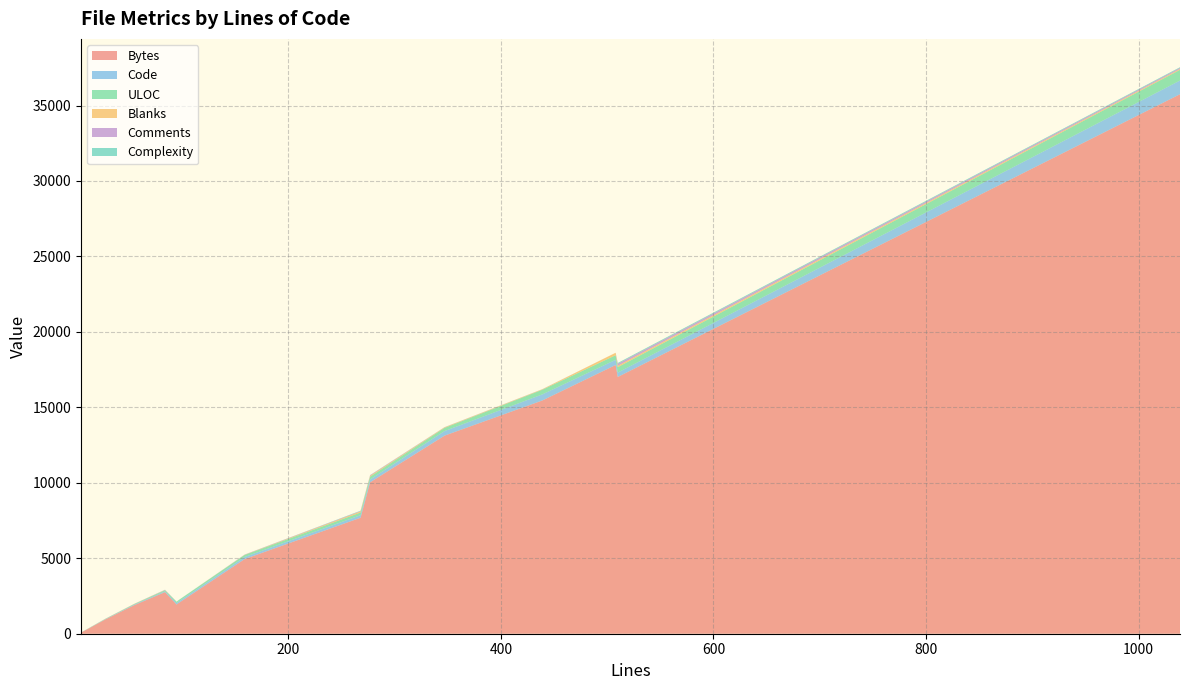

Reading left to right, transcribe all the data shown in this chart.

Bytes: 55=1891	277=10036	439=15455	347=13125	28=949	159=4950	96=1996	268=7685	95=1930	84=2757	1039=35748	510=17013	5=47	5=71	508=17807
Code: 55=41	277=183	439=404	347=303	28=16	159=135	96=96	268=169	95=95	84=53	1039=909	510=289	5=5	5=5	508=342
ULOC: 55=35	277=188	439=307	347=210	28=22	159=137	96=97	268=177	95=96	84=67	1039=708	510=361	5=6	5=6	508=303
Blanks: 55=12	277=60	439=29	347=36	28=7	159=11	96=0	268=73	95=0	84=14	1039=57	510=93	5=0	5=0	508=166
Comments: 55=2	277=34	439=6	347=8	28=5	159=13	96=0	268=26	95=0	84=17	1039=73	510=128	5=0	5=0	508=0
Complexity: 55=0	277=10	439=3	347=5	28=0	159=1	96=0	268=22	95=0	84=7	1039=43	510=56	5=0	5=0	508=0